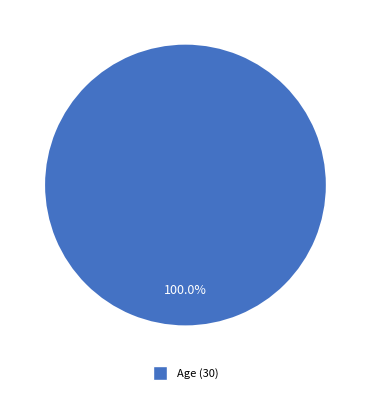

Is there any slice that represents more than half of the pie?

Yes